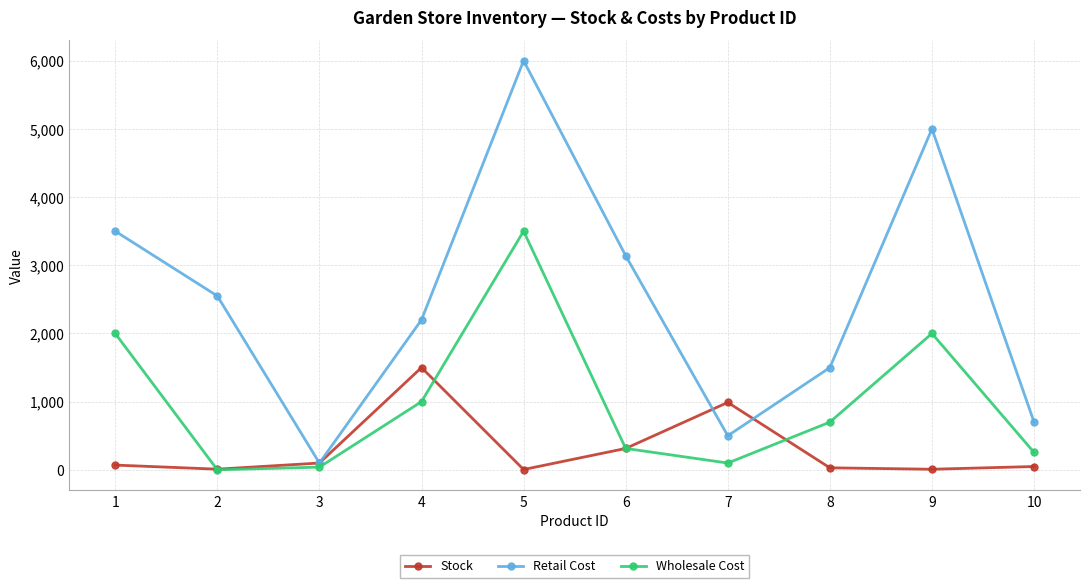

What is the total value across all series at 7?

1589.0